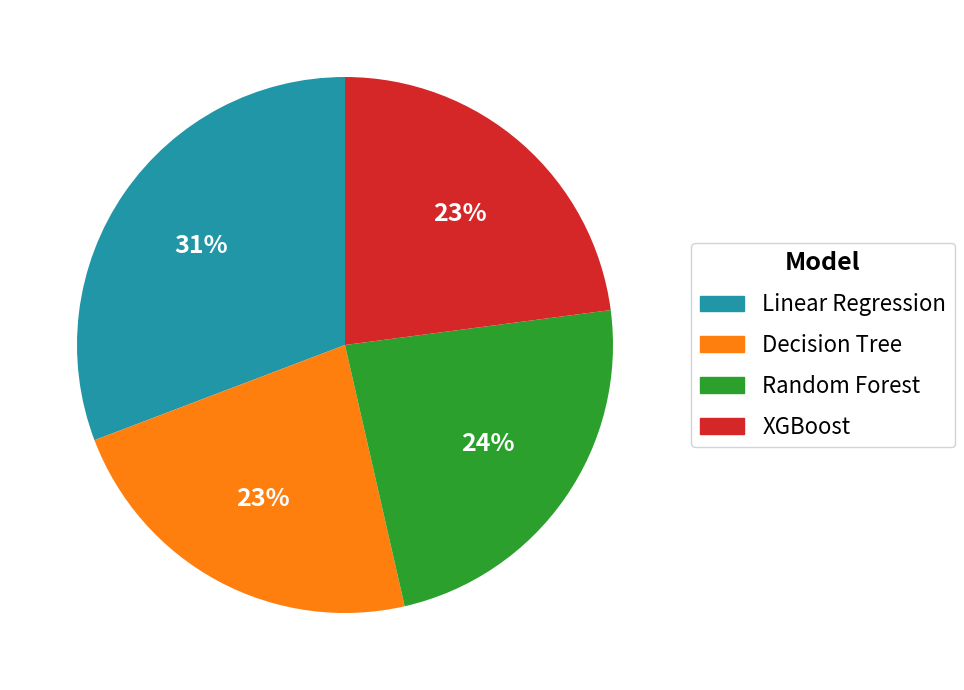

Which has a higher value, Random Forest or Linear Regression?

Linear Regression